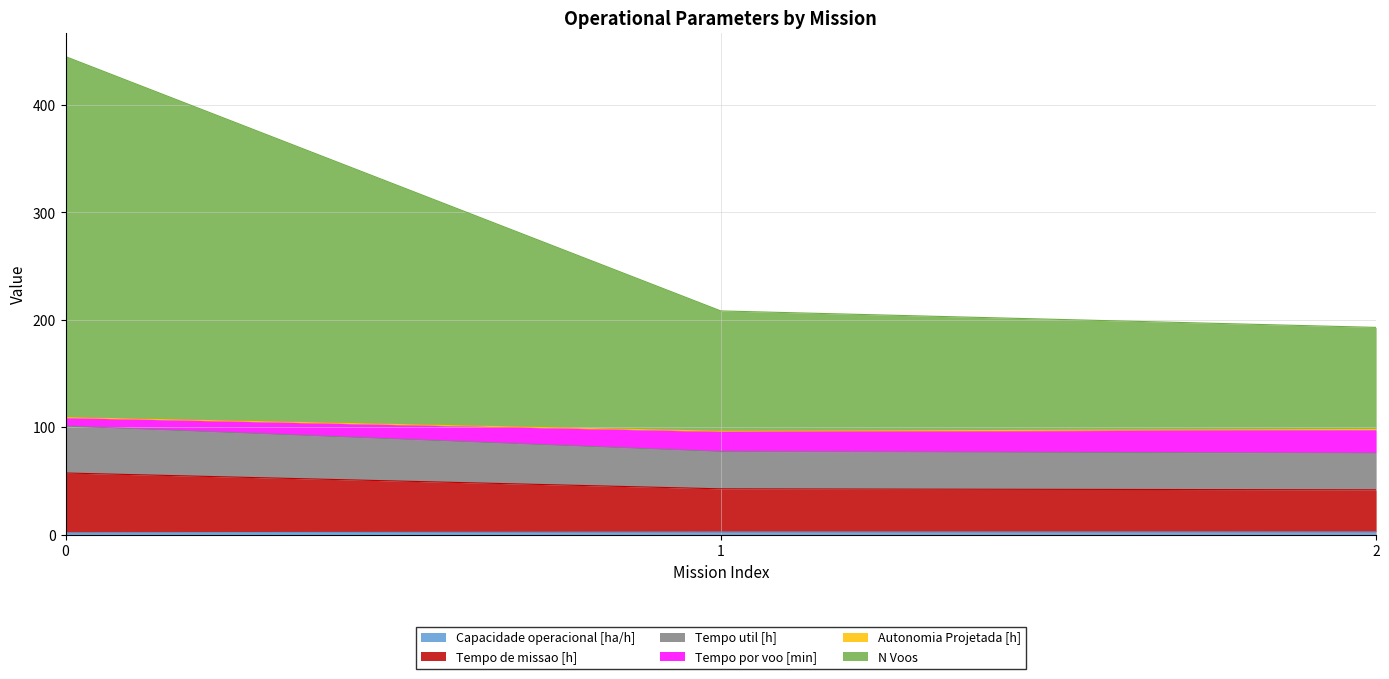

What is the difference between the maximum and minimum values in the Capacidade operacional [ha/h] series?

0.8